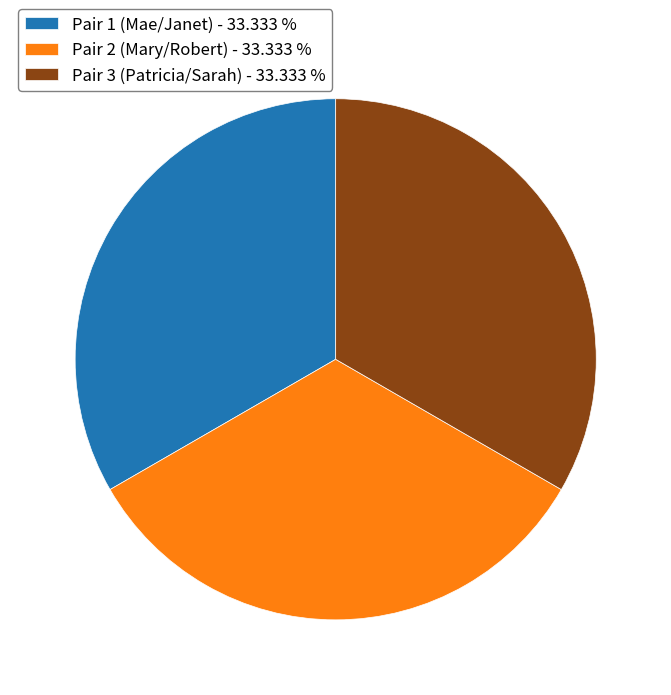

Combined, do Pair 3 (Patricia/Sarah) - 33.333 % and Pair 2 (Mary/Robert) - 33.333 % account for over 50%?

Yes